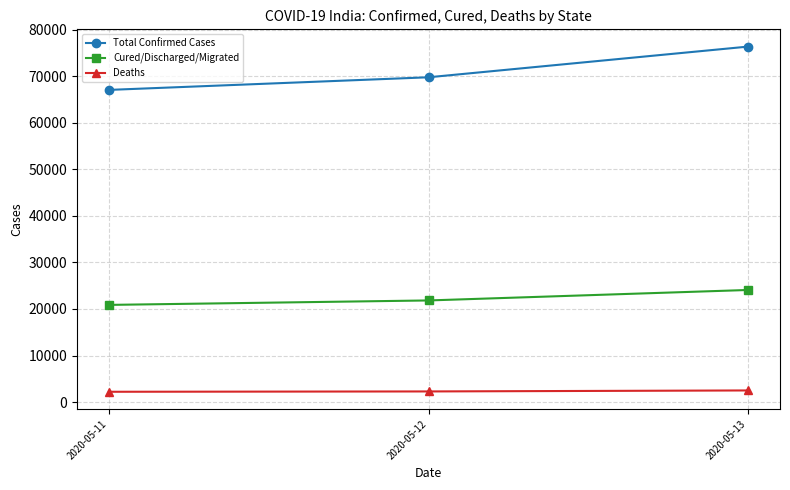

True or false: Deaths has a value of 2491 at 2020-05-13.

True